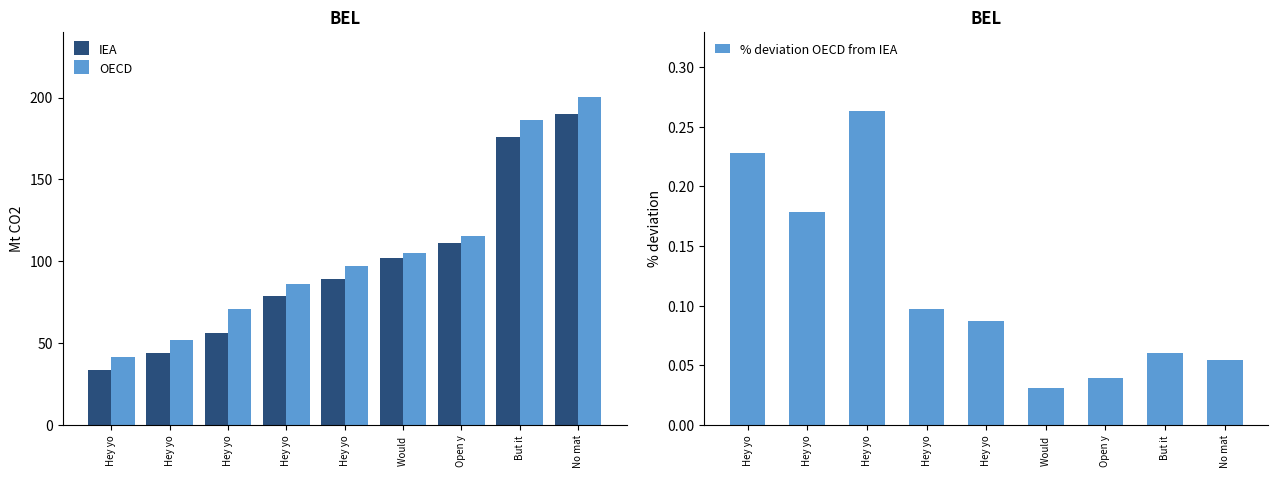

True or false: % deviation OECD from IEA has a value of 0.1 at Open y.

False